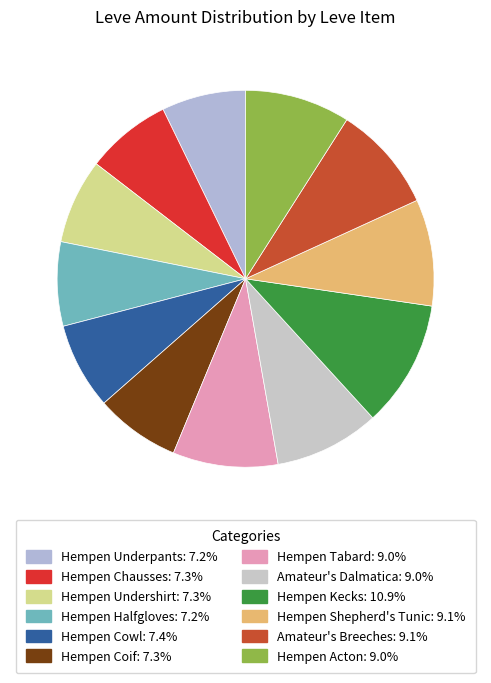

The Hempen Kecks slice represents 11% of the pie. True or false?

True